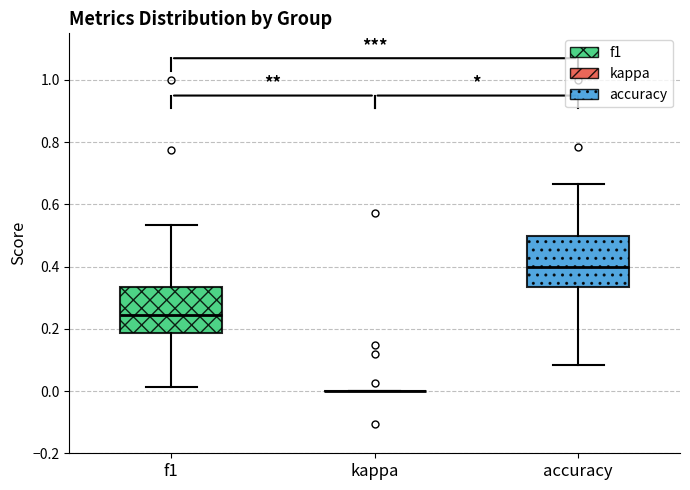

Reading left to right, read every box against the y-axis: the position of its median line, the range the box covers, and the ends of its whiskers. The values are not printed on the chart, so give them approximately, as read against the axis.

f1: median 0.24, box 0.18 to 0.34, whiskers 0.02 to 0.54
kappa: box collapsed to a line at 0.00, whiskers 0.00 to 0.00
accuracy: median 0.40, box 0.34 to 0.50, whiskers 0.08 to 0.66